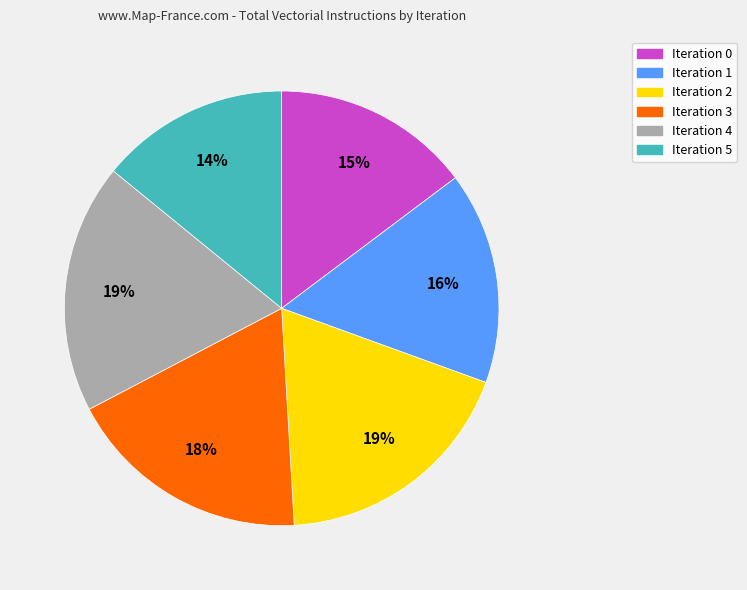

Combined, do Iteration 3 and Iteration 5 account for over 50%?

No